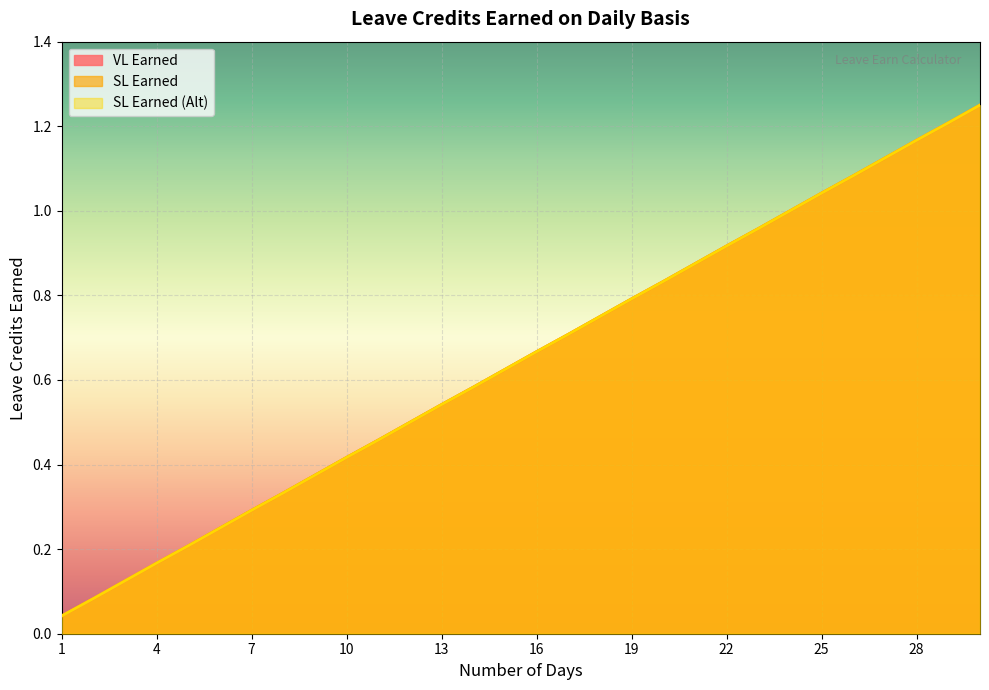

Rank the categories by SL Earned value from lowest to highest.

1, 2, 3, 4, 5, 6, 7, 8, 9, 10, 11, 12, 13, 14, 15, 16, 17, 18, 19, 20, 21, 22, 23, 24, 25, 26, 27, 28, 29, 30